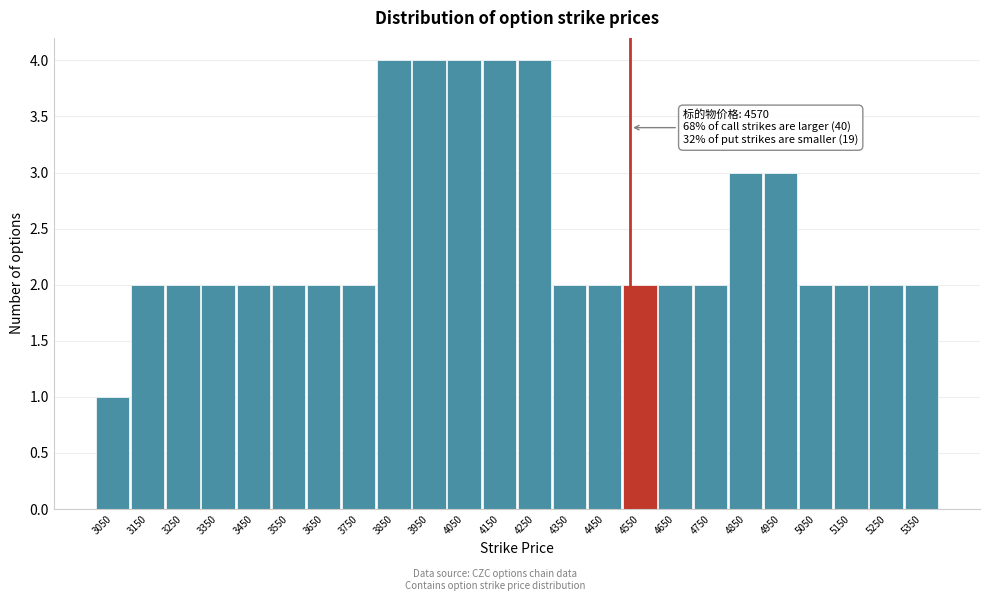

Reading left to right, what are all the values shown in this chart?

3050=1	3150=2	3250=2	3350=2	3450=2	3550=2	3650=2	3750=2	3850=4	3950=4	4050=4	4150=4	4250=4	4350=2	4450=2	4550=2	4650=2	4750=2	4850=3	4950=3	5050=2	5150=2	5250=2	5350=2